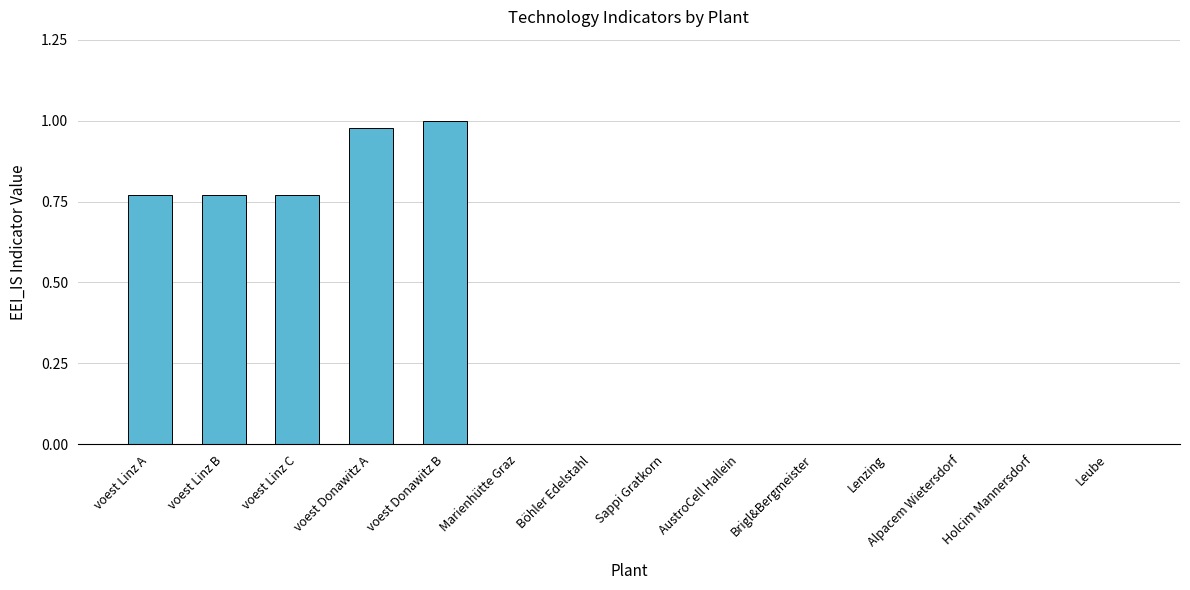

Are the bars horizontal?

No